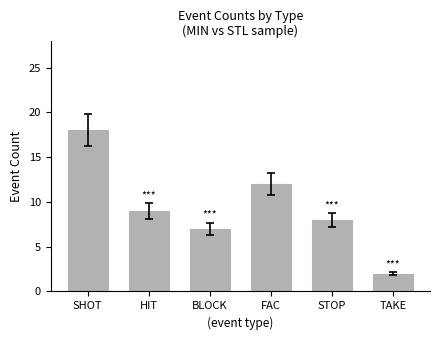

True or false: the data shows 8 at SHOT.

False